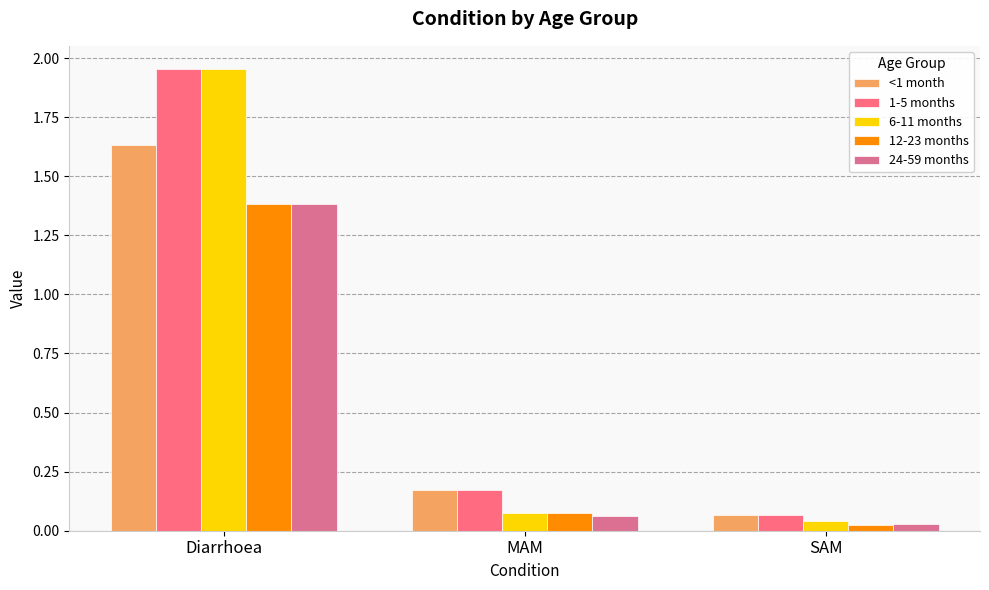

What are all the series names shown in the legend?

<1 month, 1-5 months, 6-11 months, 12-23 months, 24-59 months